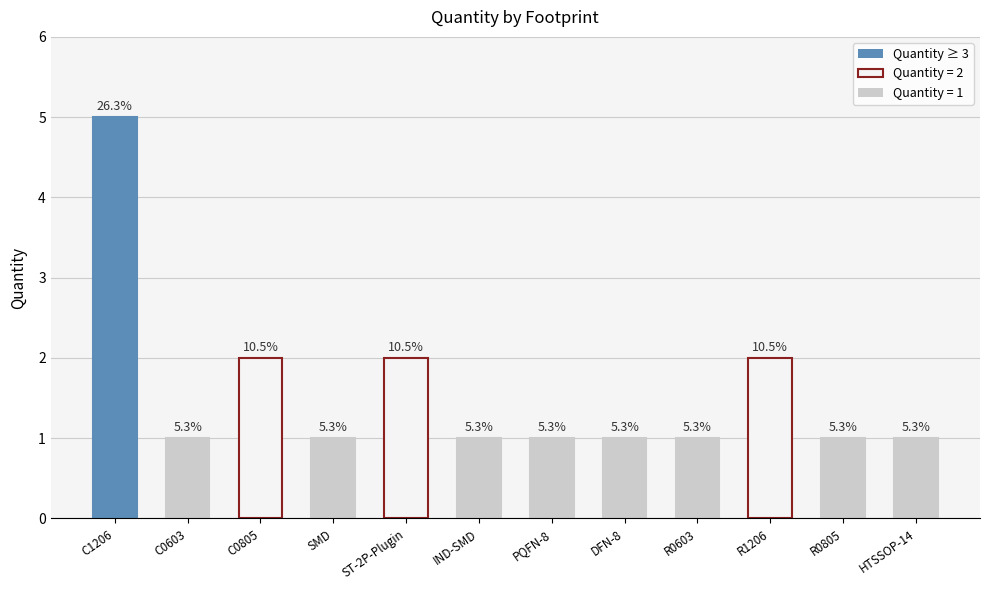

How many bars are there in total?

12